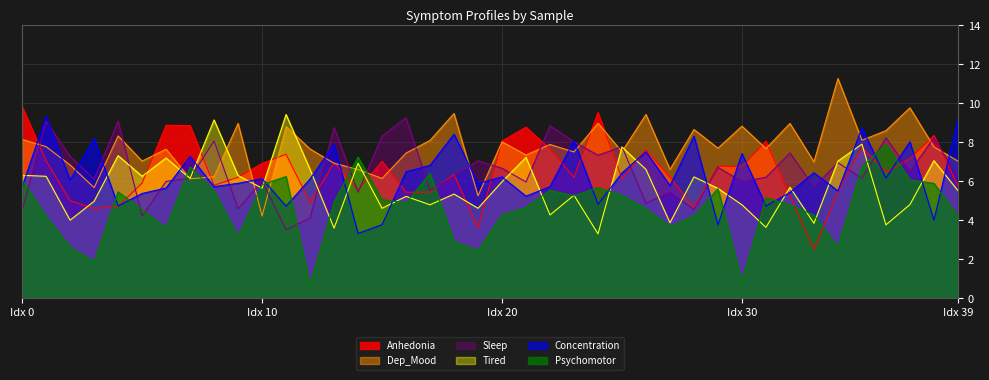

What is the label of the 39th point from the left?

38